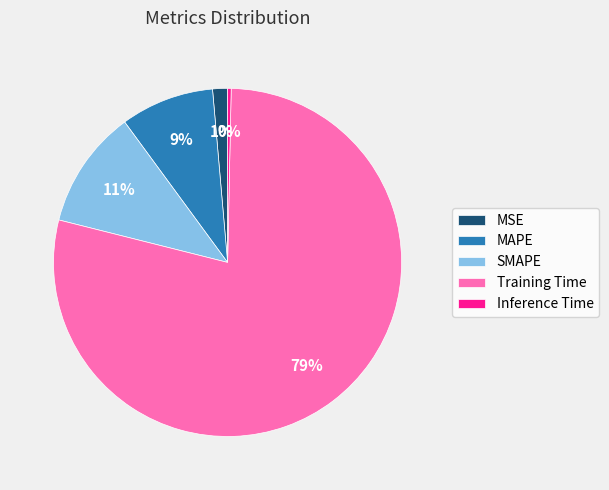

To the nearest percent, what is the combined percentage of Training Time and SMAPE?

90%